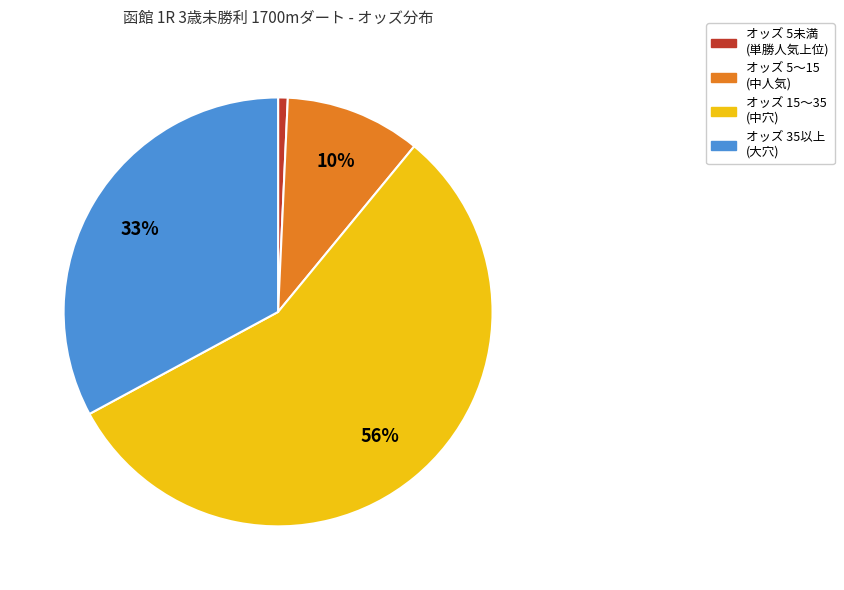

Does any single category account for the majority?

Yes